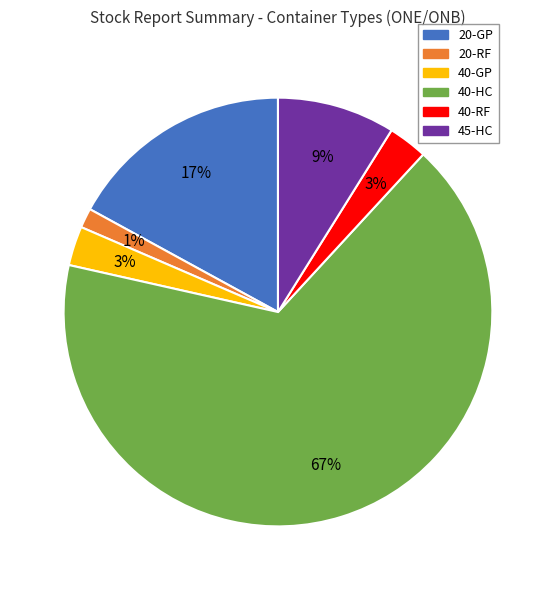

Which slice is the smallest?

20-RF